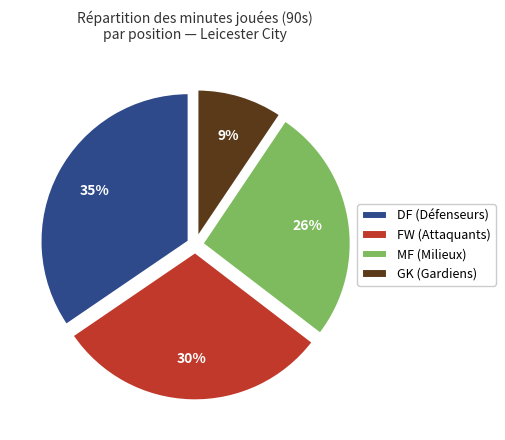

Does GK represent more than half of the total?

No